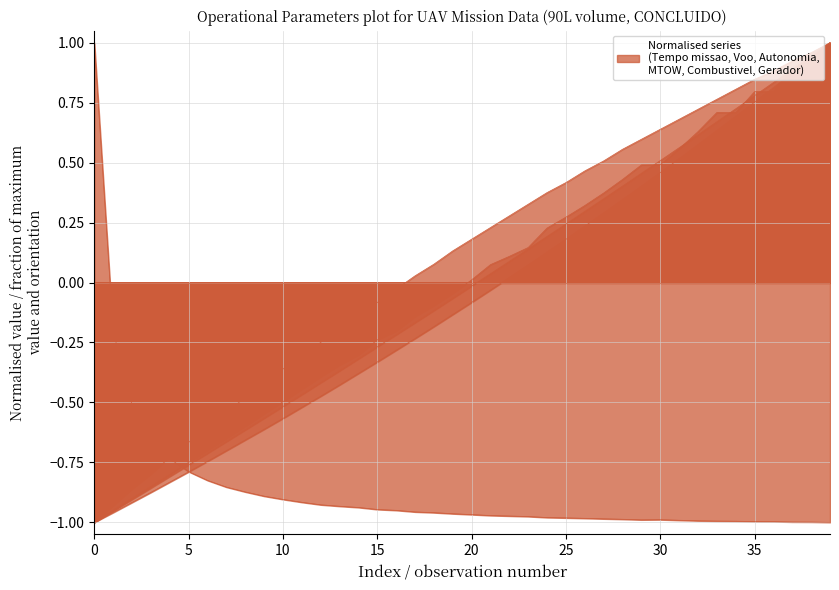

Which series has the widest spread of values?

Tempo de missao [h]